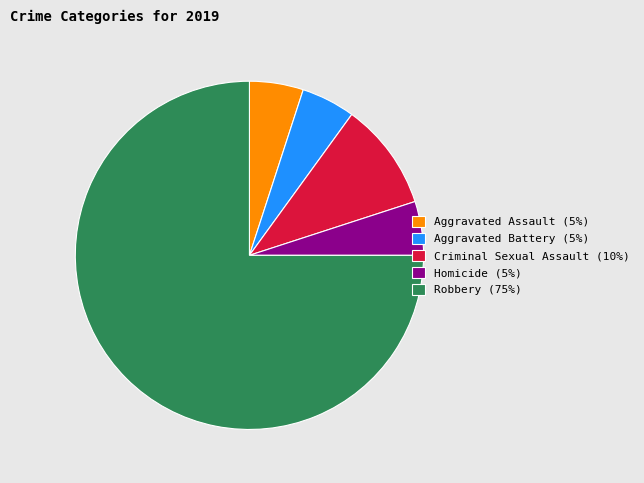

Is it true that Robbery (75%) is 75% of the pie?

True